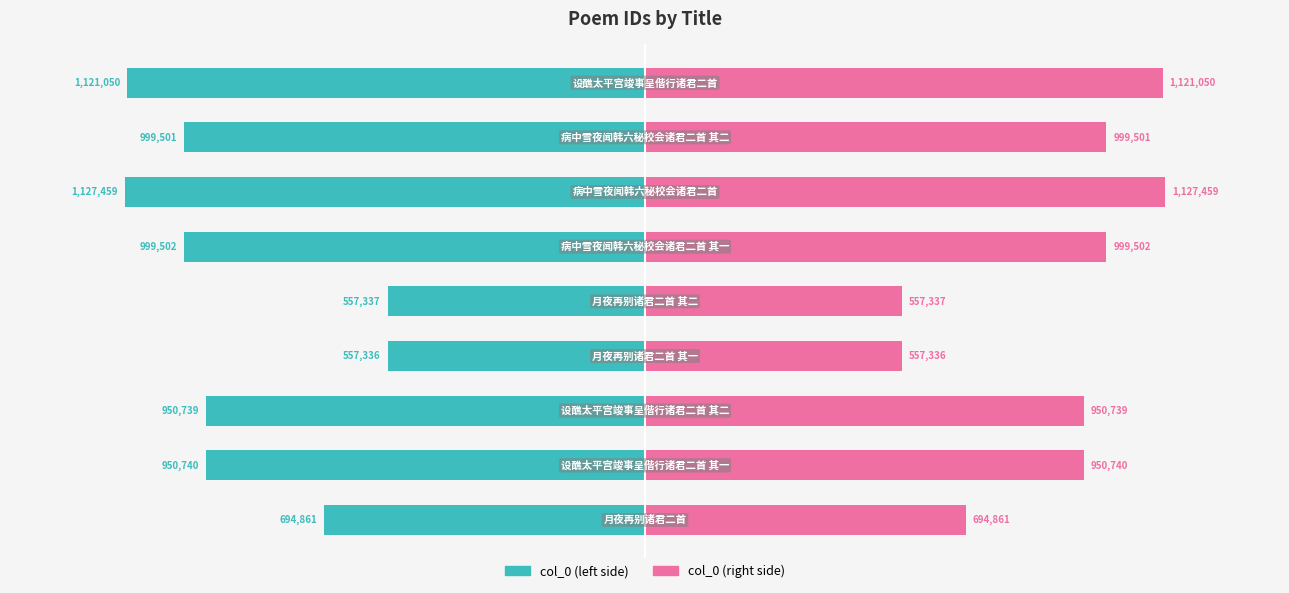

How many bars are there in total?

18